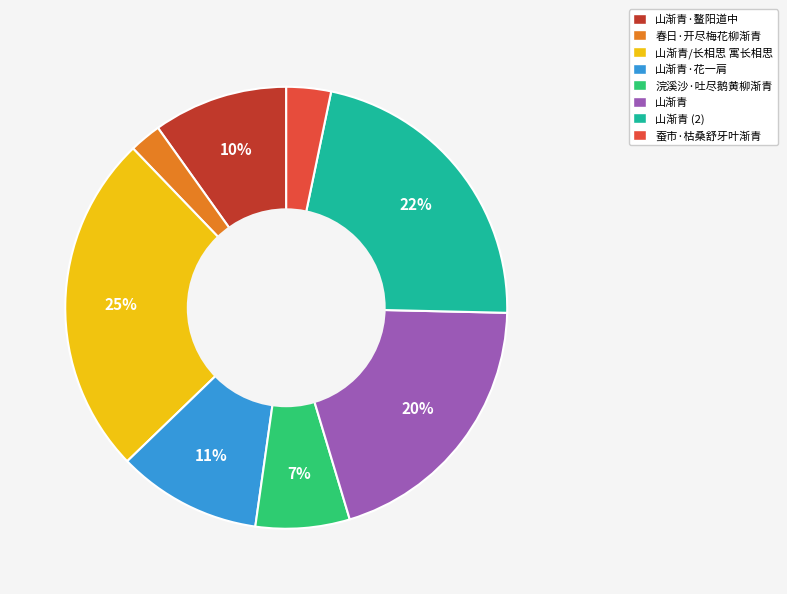

Is there a majority slice in this chart?

No